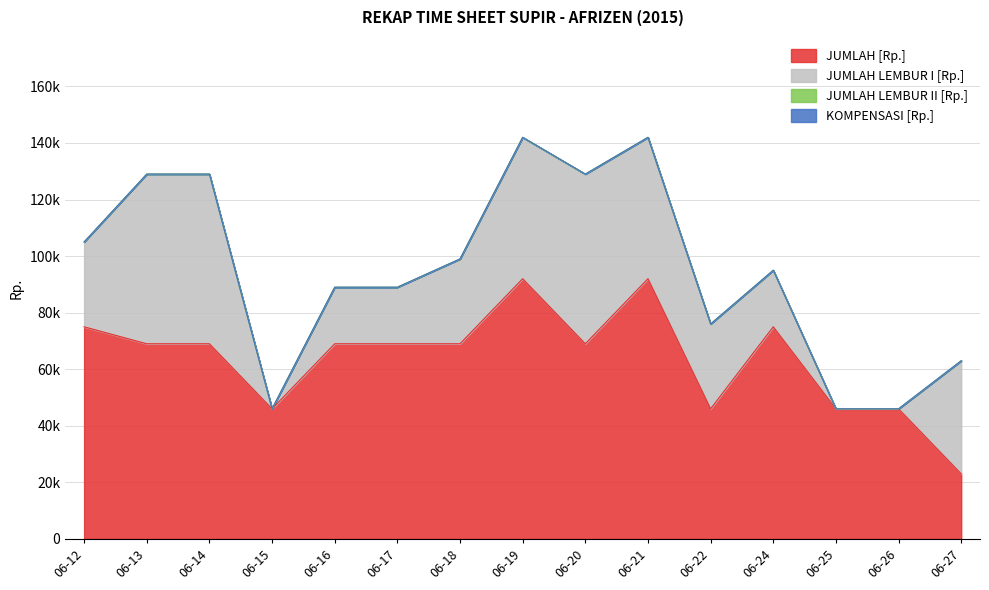

List the labels in order of JUMLAH LEMBUR I [Rp.] value, smallest first.

06-15, 06-25, 06-26, 06-16, 06-17, 06-24, 06-12, 06-18, 06-22, 06-27, 06-19, 06-21, 06-13, 06-14, 06-20